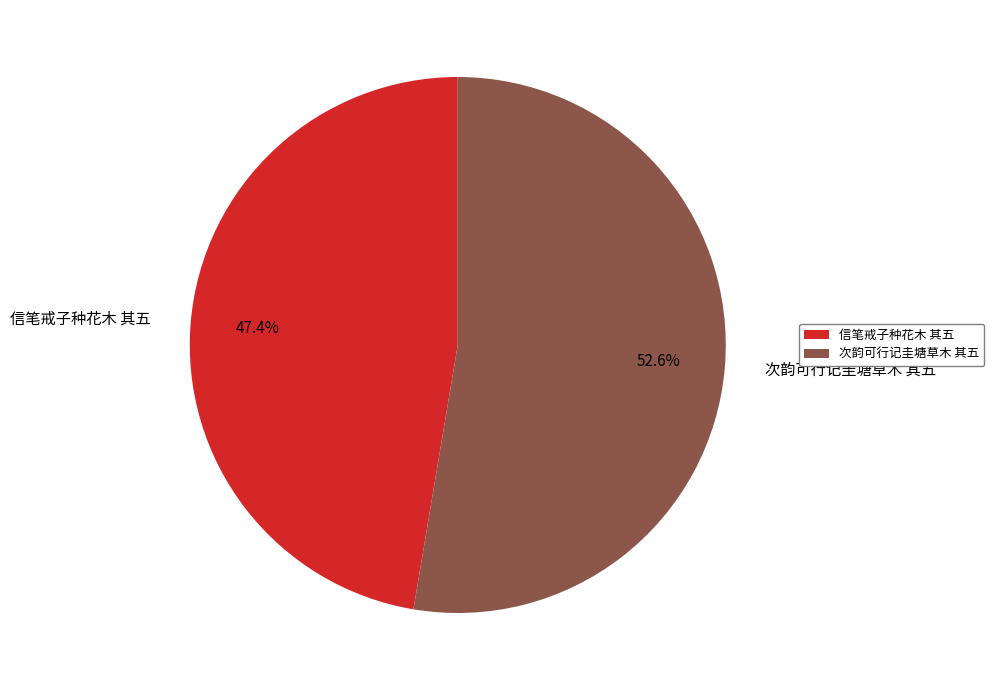

Rank the categories by value from highest to lowest.

次韵可行记圭塘草木 其五, 信笔戒子种花木 其五